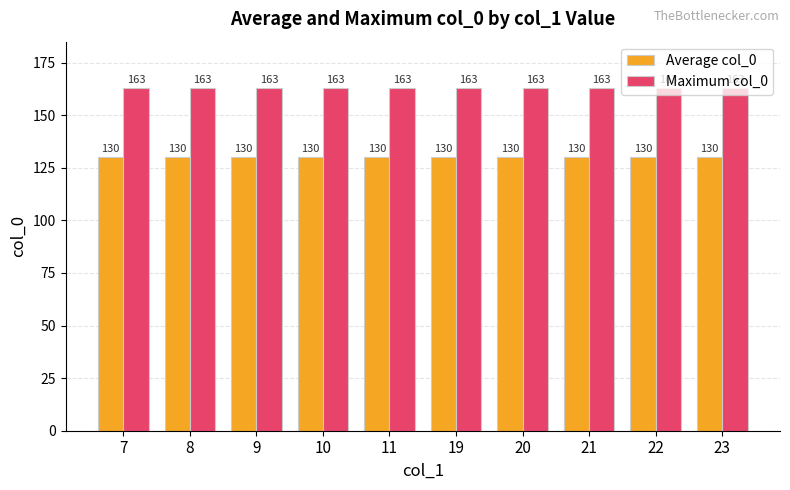

Reading right to left, transcribe all the data shown in this chart.

Average col_0: 23=130	22=130	21=130	20=130	19=130	11=130	10=130	9=130	8=130	7=130
Maximum col_0: 23=163	22=163	21=163	20=163	19=163	11=163	10=163	9=163	8=163	7=163